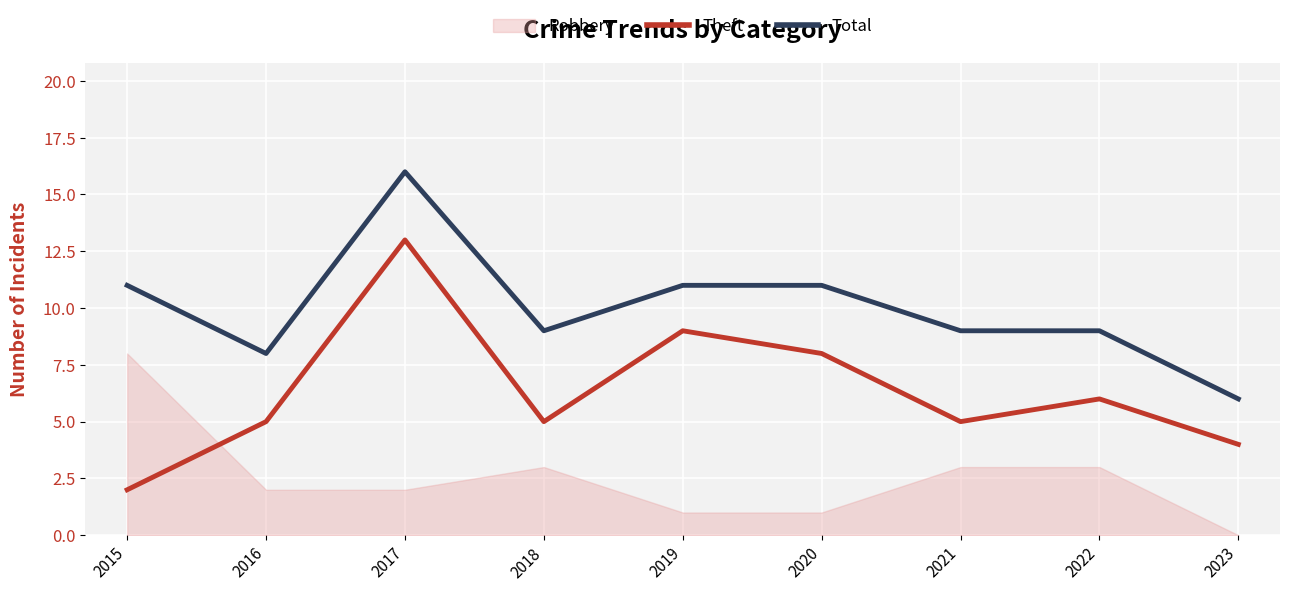

What is the maximum value for Theft?

13